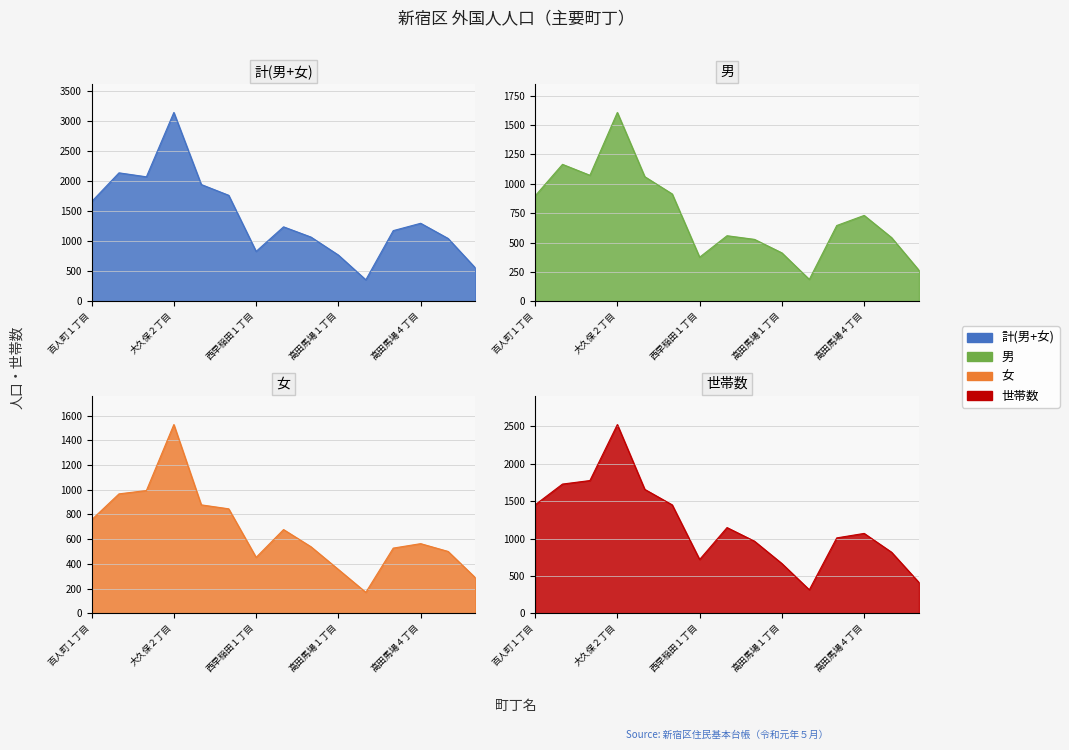

Reading right to left, extract all data points from this chart.

計(男+女): 550	1043	1295	1173	356	767	1066	1236	828	1760	1939	3136	2067	2133	1654
男: 263	542	731	645	186	412	527	558	375	914	1061	1608	1073	1166	897
女: 287	501	564	528	170	355	539	678	453	846	878	1528	994	967	757
世帯数: 412	817	1069	1009	315	666	965	1147	720	1451	1658	2525	1776	1729	1451